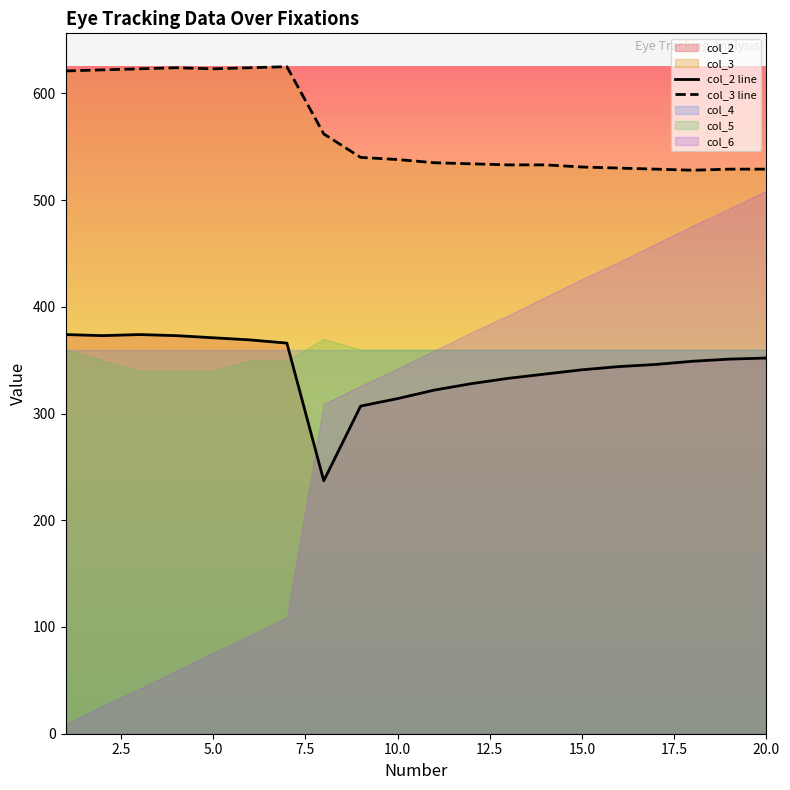

How many lines are shown in the chart?

2